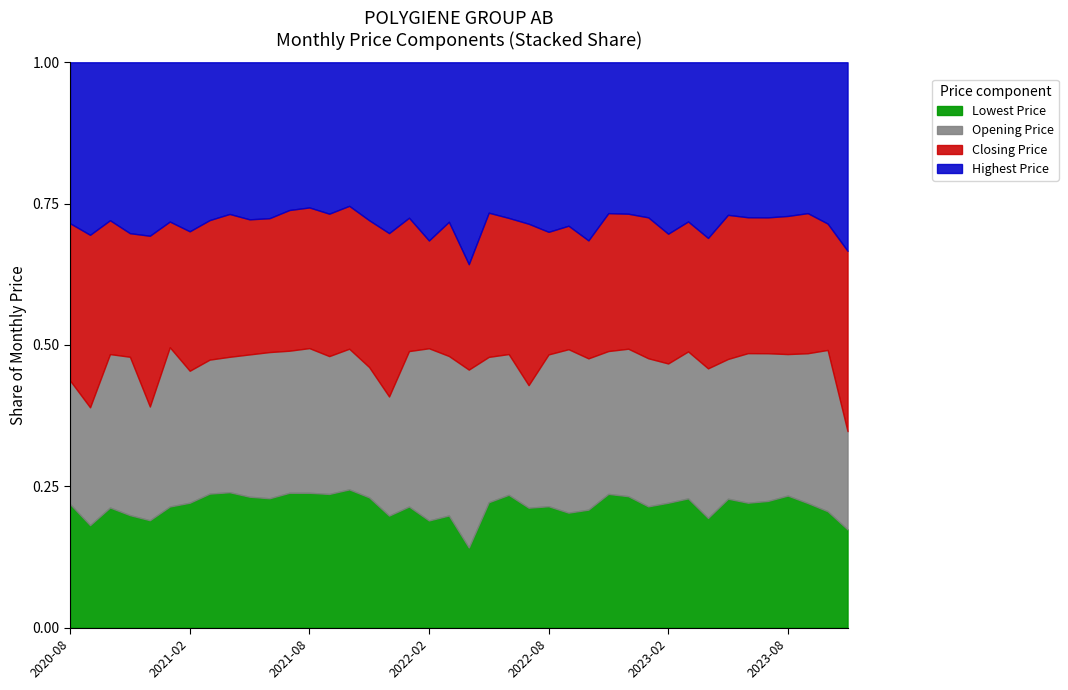

Which category has the highest value across all series?

2021-12